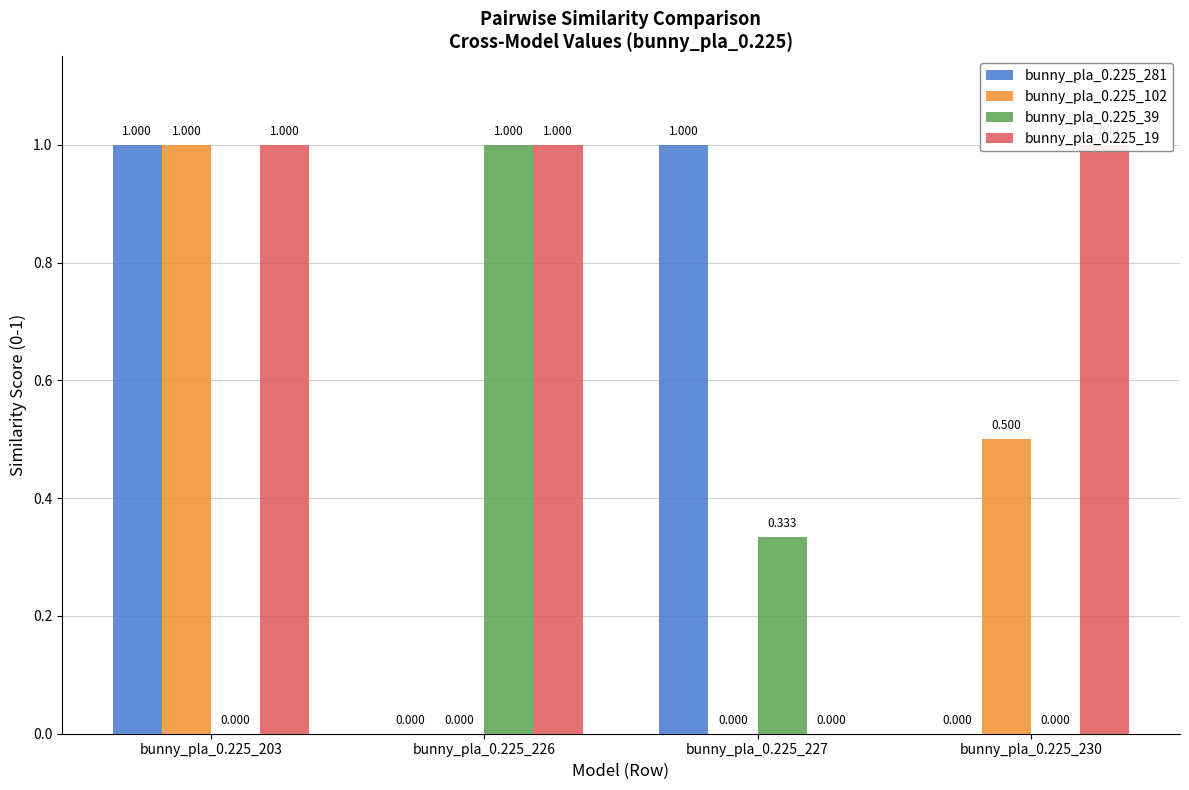

Which has a higher value, bunny_pla_0.225_203 or bunny_pla_0.225_230?

bunny_pla_0.225_203